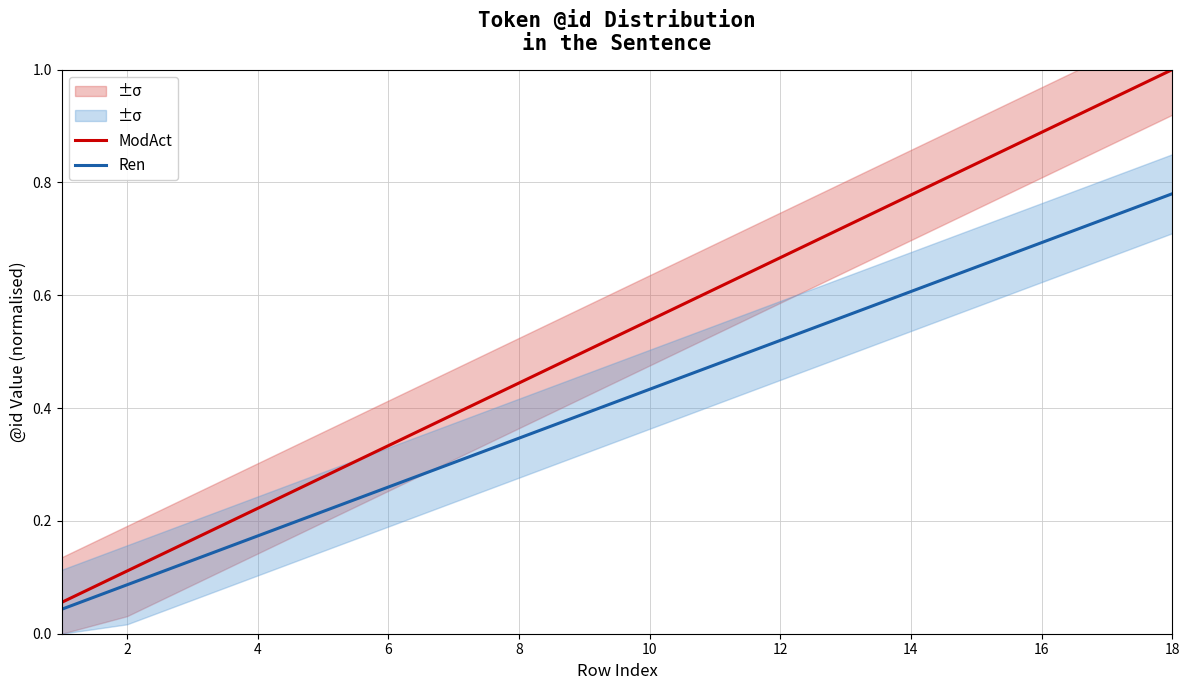

Is it true that ModAct equals 1.0 at 18?

True